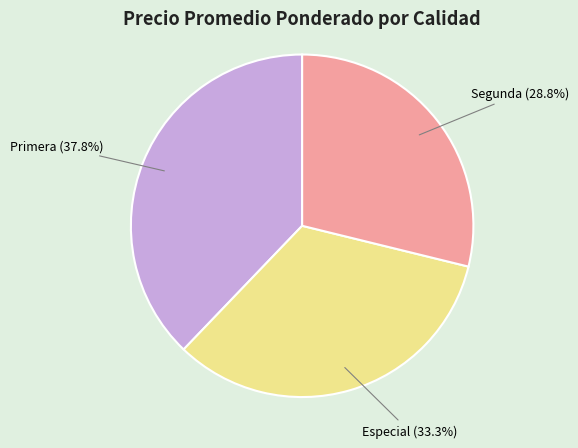

Does any single category account for the majority?

No